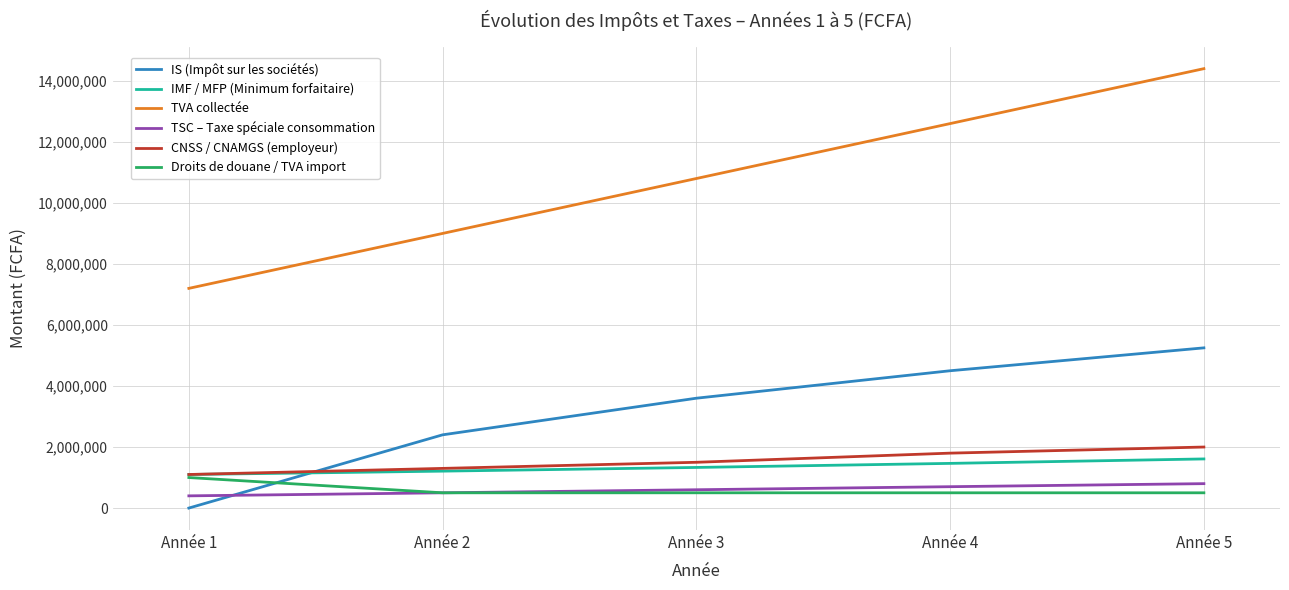

How many categories are shown in the chart?

5